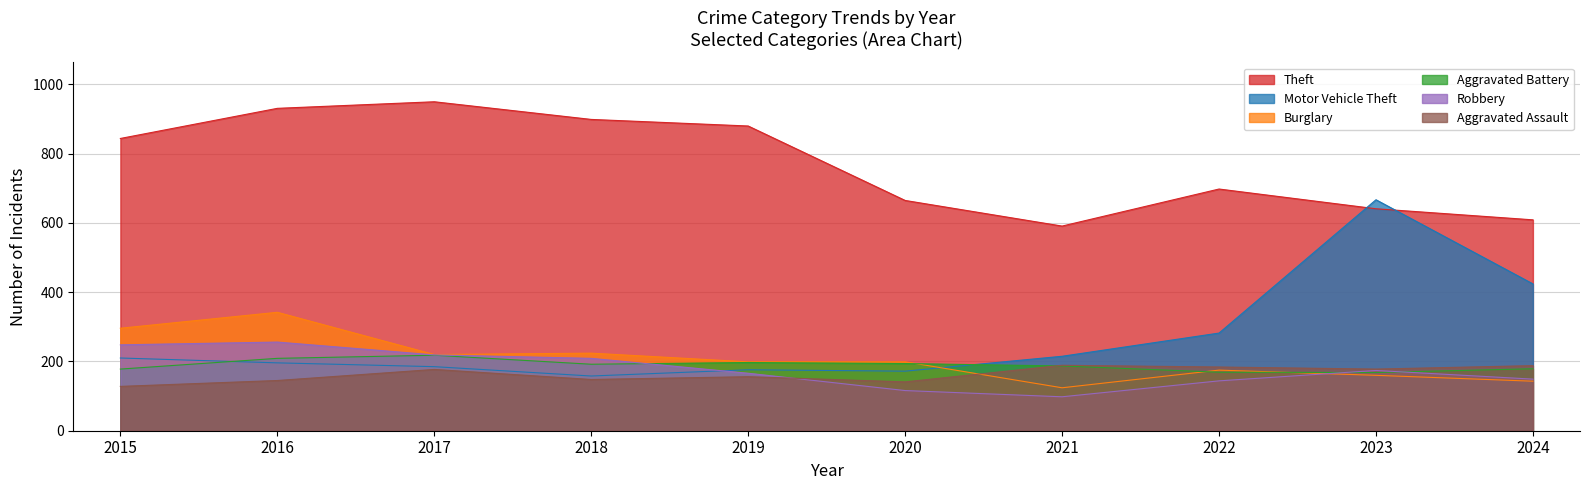

Rank the series at 2018 from lowest to highest value.

Aggravated Assault, Motor Vehicle Theft, Aggravated Battery, Robbery, Burglary, Theft